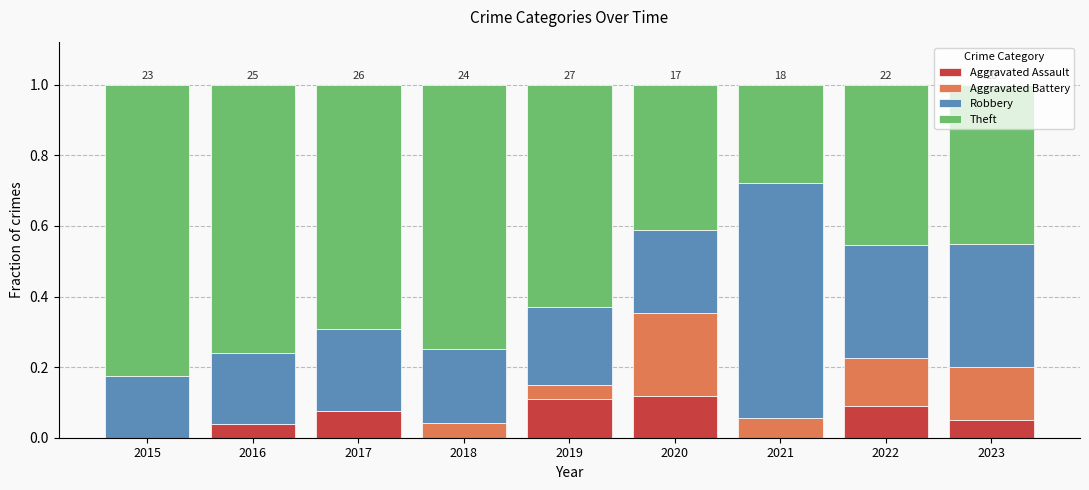

What is the total value across all series at 2015?

1.0